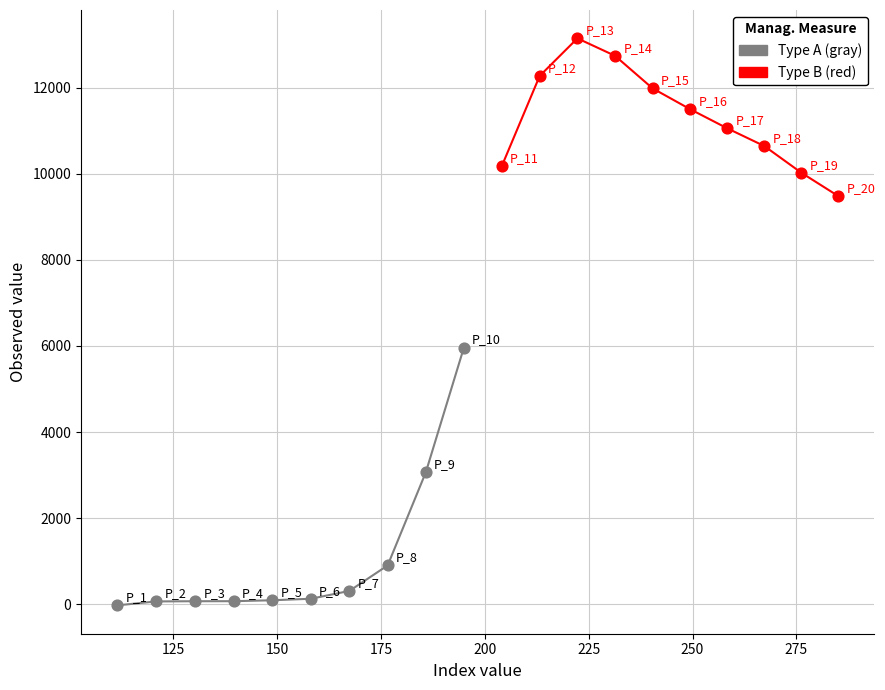

Which series has the widest spread of Y values?

Type A (gray)